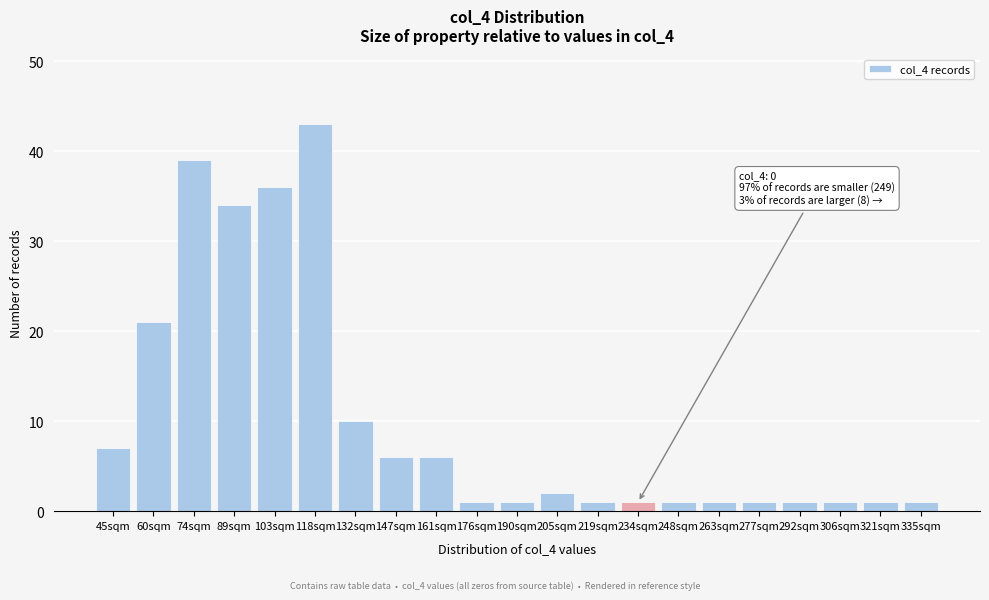

Reading left to right, transcribe all the data shown in this chart.

45sqm=7	60sqm=21	74sqm=39	89sqm=34	103sqm=36	118sqm=43	132sqm=10	147sqm=6	161sqm=6	176sqm=1	190sqm=1	205sqm=2	219sqm=1	234sqm=1	248sqm=1	263sqm=1	277sqm=1	292sqm=1	306sqm=1	321sqm=1	335sqm=1